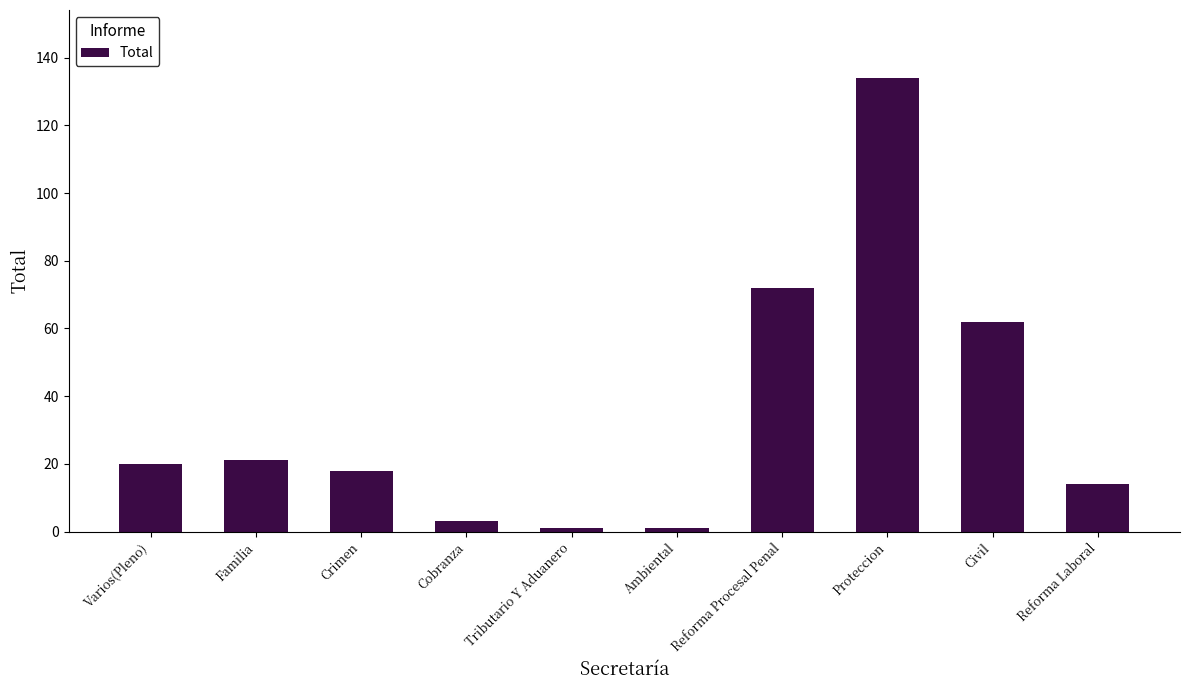

Is it true that the value at Varios(Pleno) is 20?

True